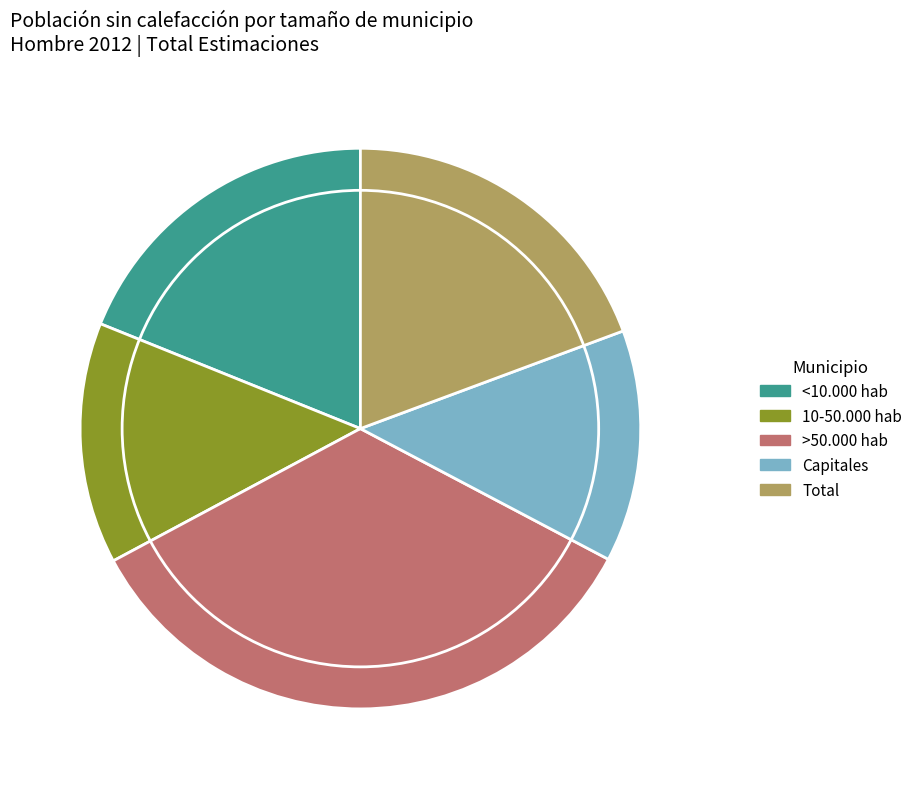

Count the number of slices in the pie.

5